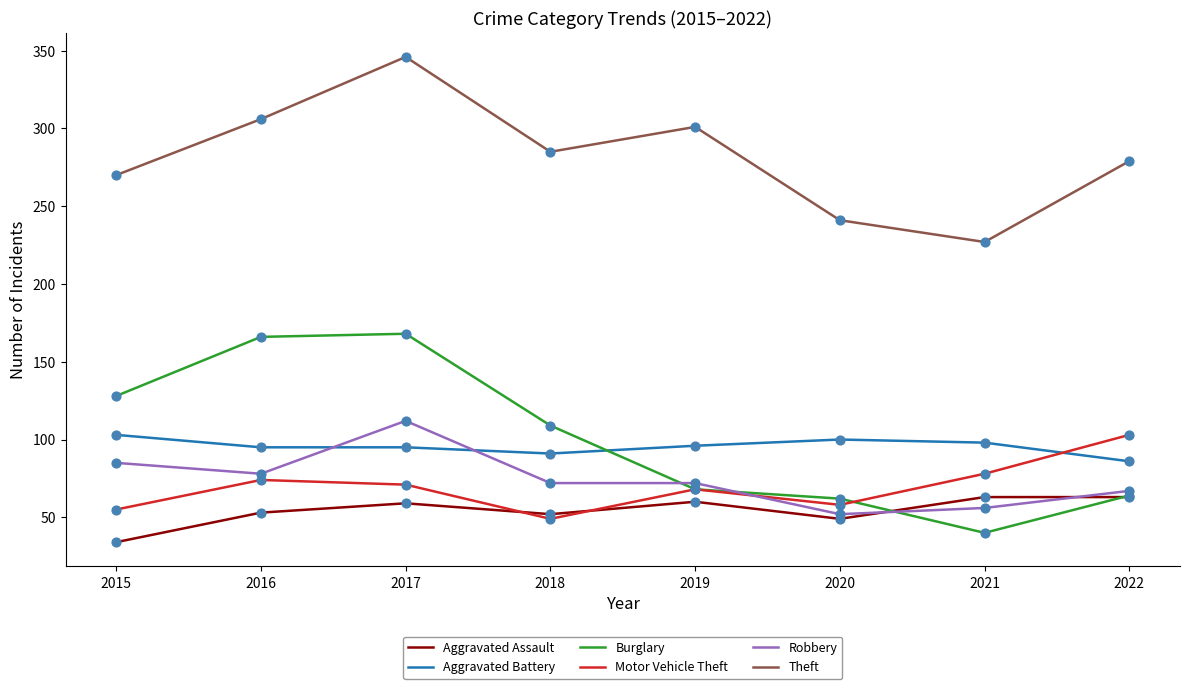

Between 2015 and 2020, which series saw the biggest shift?

Burglary